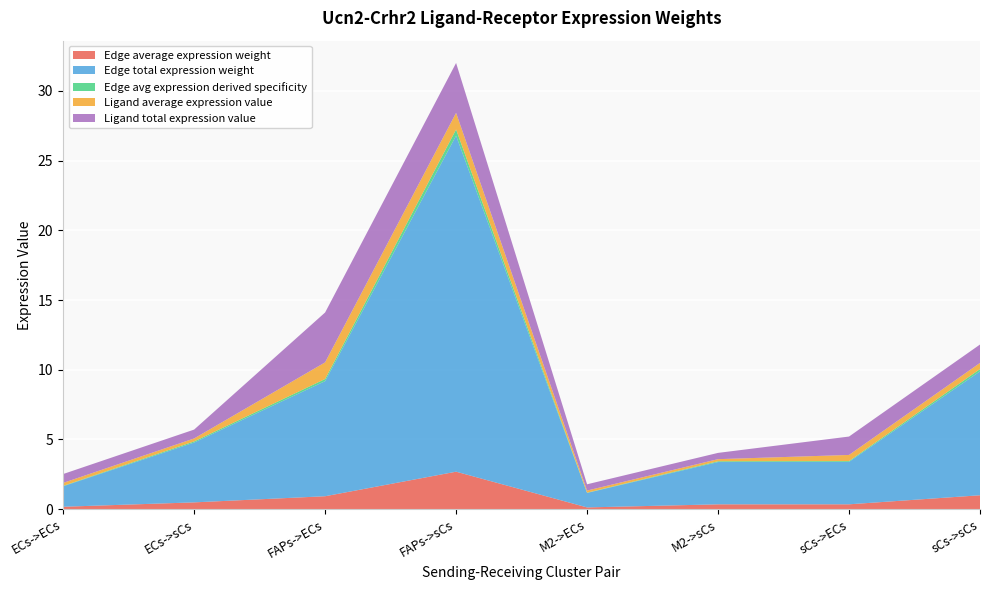

Reading left to right, what are all the values shown in this chart?

Edge average expression weight: ECs->ECs=0.2	ECs->sCs=0.5	FAPs->ECs=0.9	FAPs->sCs=2.7	M2->ECs=0.1	M2->sCs=0.3	sCs->ECs=0.3	sCs->sCs=1.0
Edge total expression weight: ECs->ECs=1.5	ECs->sCs=4.3	FAPs->ECs=8.3	FAPs->sCs=24.1	M2->ECs=1.0	M2->sCs=3.0	sCs->ECs=3.0	sCs->sCs=8.9
Edge avg expression derived specificity: ECs->ECs=0.0	ECs->sCs=0.1	FAPs->ECs=0.2	FAPs->sCs=0.4	M2->ECs=0.0	M2->sCs=0.1	sCs->ECs=0.1	sCs->sCs=0.2
Ligand average expression value: ECs->ECs=0.2	ECs->sCs=0.2	FAPs->ECs=1.2	FAPs->sCs=1.2	M2->ECs=0.2	M2->sCs=0.2	sCs->ECs=0.4	sCs->sCs=0.4
Ligand total expression value: ECs->ECs=0.6	ECs->sCs=0.6	FAPs->ECs=3.6	FAPs->sCs=3.6	M2->ECs=0.5	M2->sCs=0.5	sCs->ECs=1.3	sCs->sCs=1.3